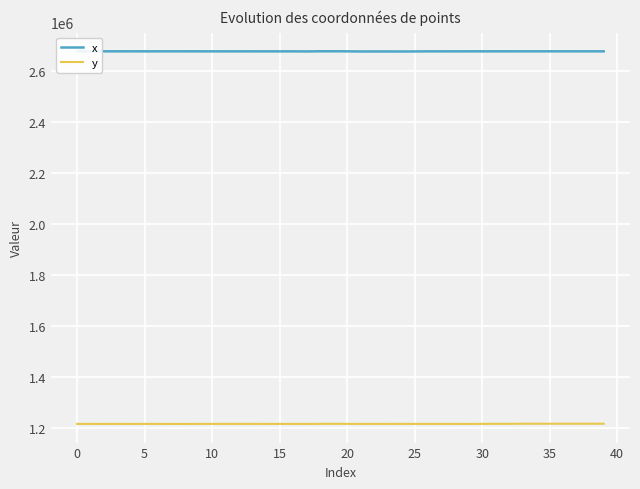

Rank the series by their average value, from lowest to highest.

y, x